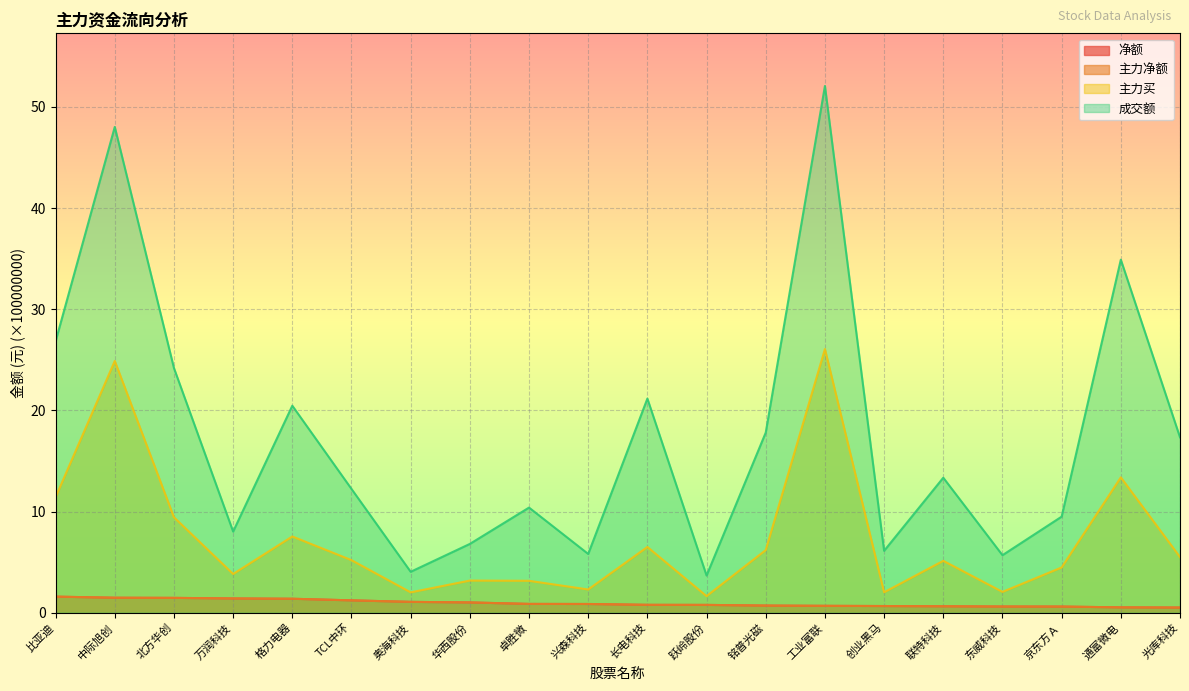

What are all the series names shown in the legend?

净额, 主力净额, 主力买, 成交额